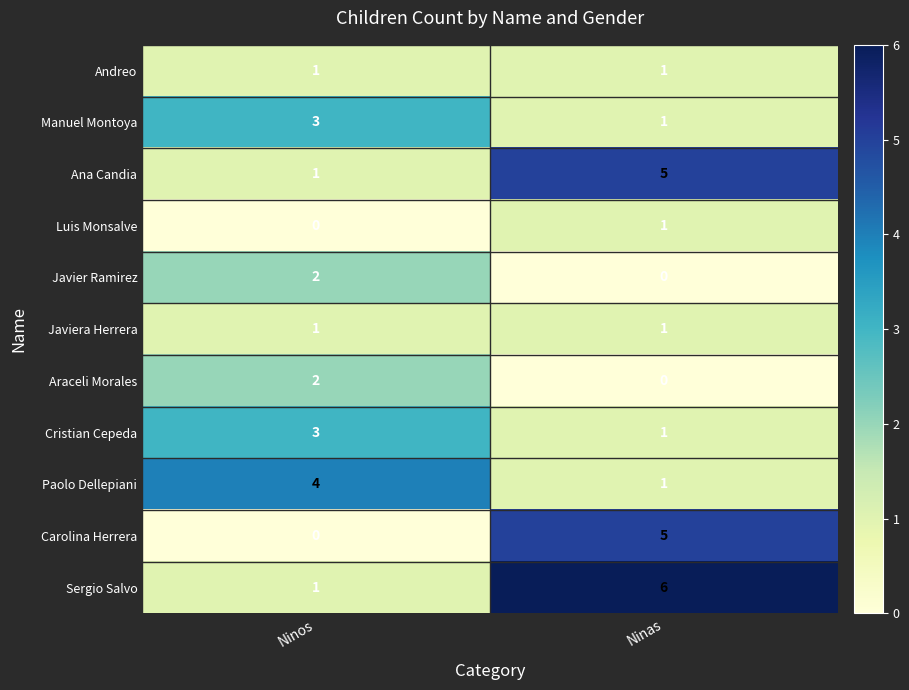

List the labels in order of Manuel Montoya value, largest first.

Ninos, Ninas